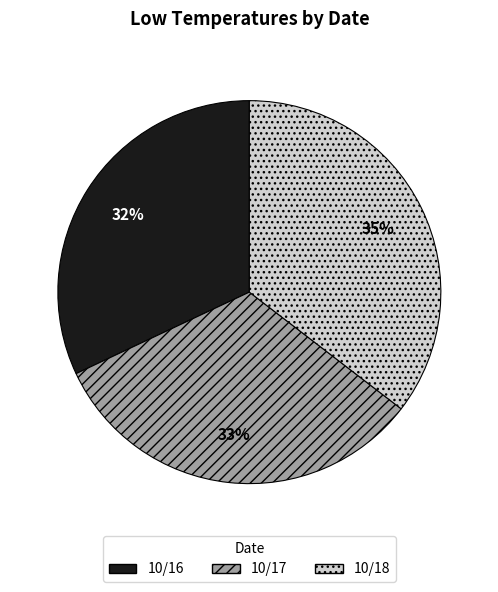

The 10/17 slice represents 23% of the pie. True or false?

False